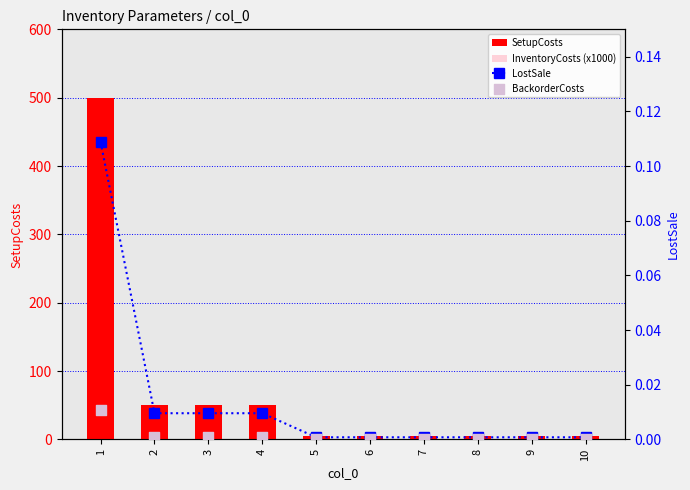

Which series contains the lowest Y value?

BackorderCosts